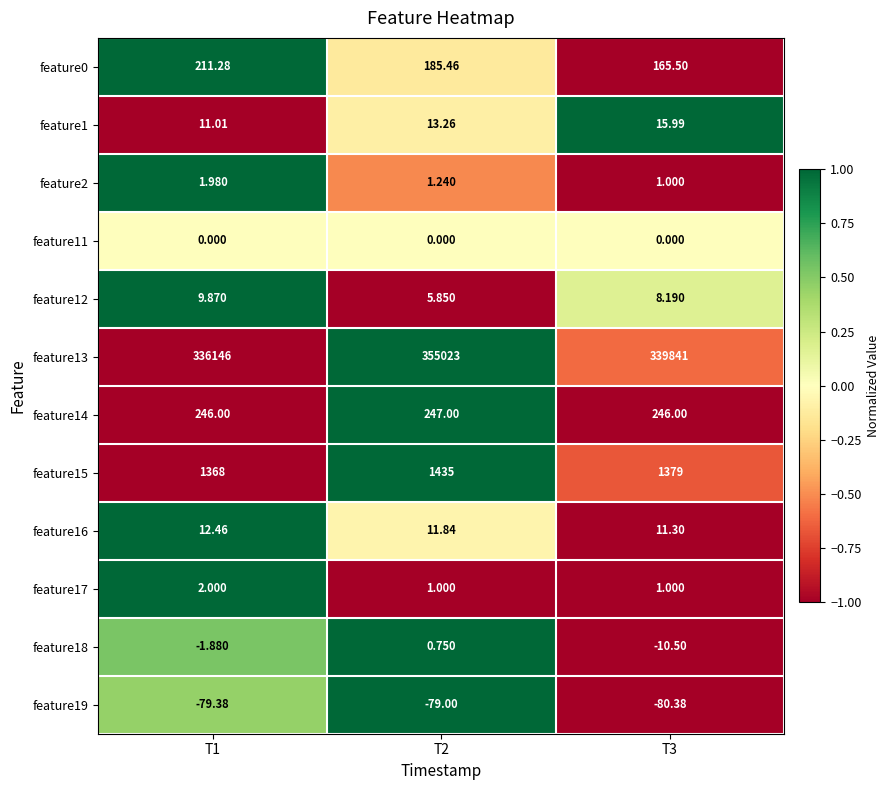

Is the value of feature12 at T1 greater than the value of feature0 at T3?

No